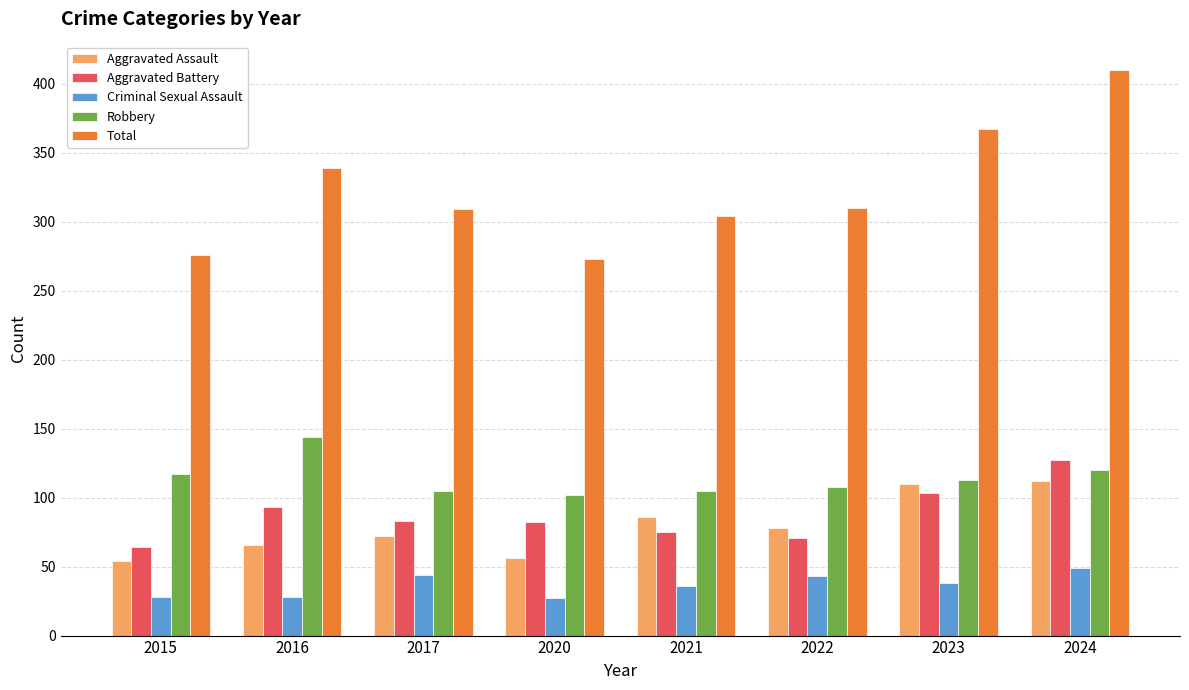

Which series has the widest spread of values?

Total